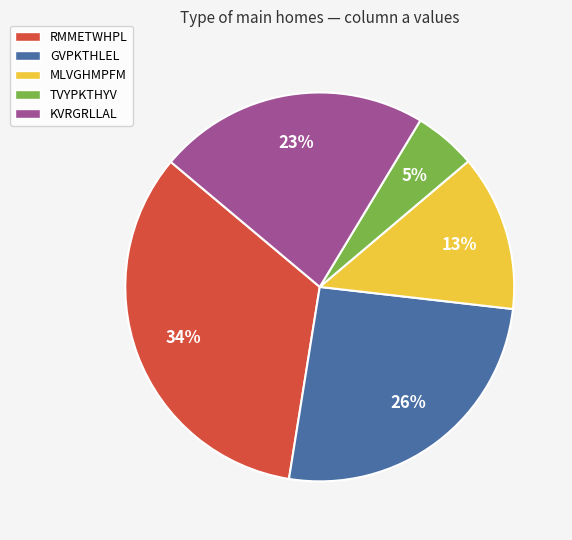

Is there a majority slice in this chart?

No